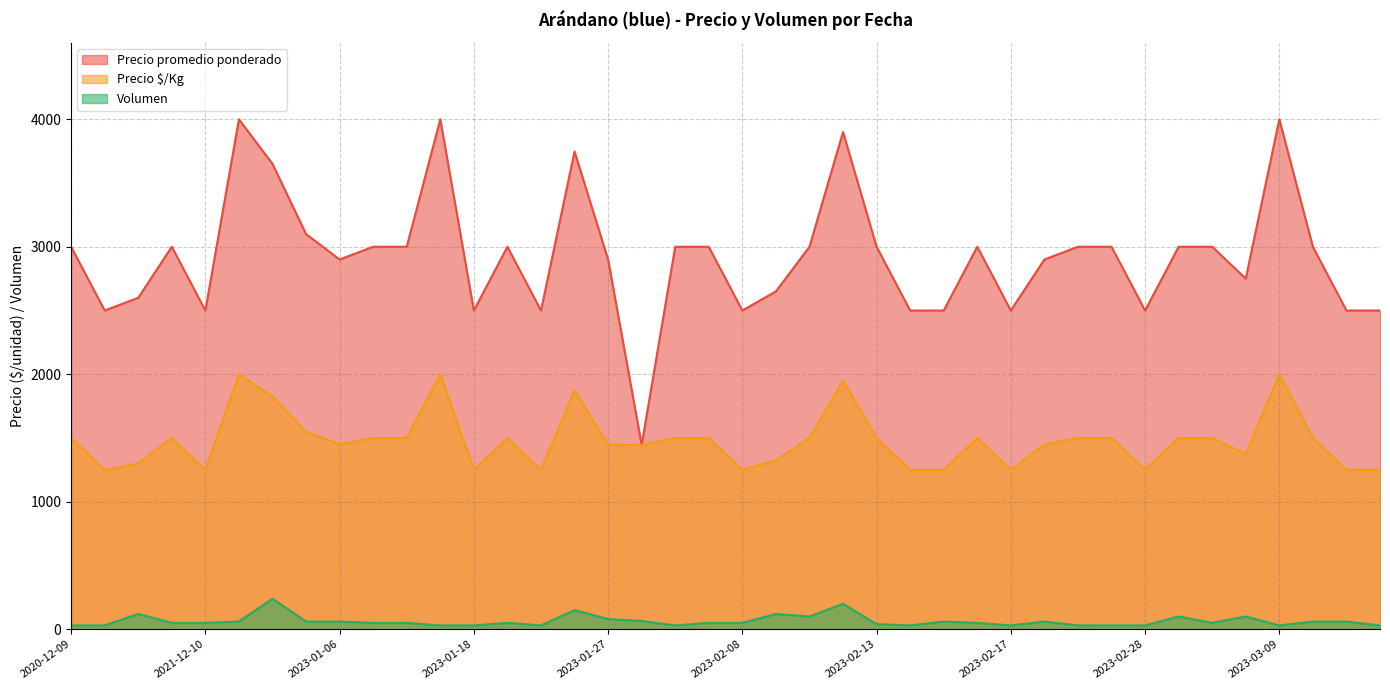

How many interior local peaks does the Volumen series have?

10